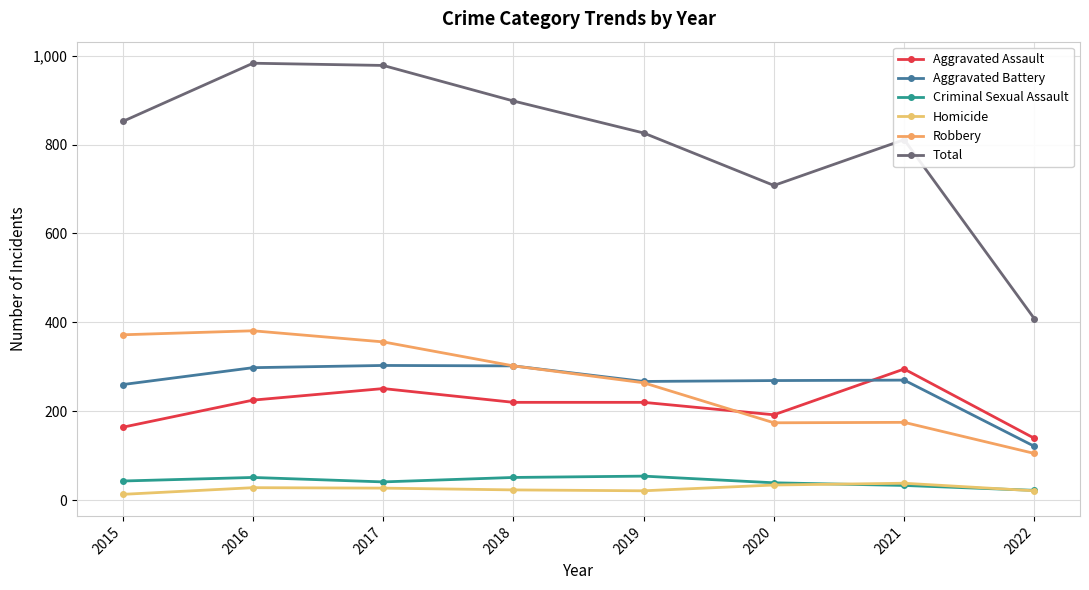

Which series has the largest total across all categories?

Total